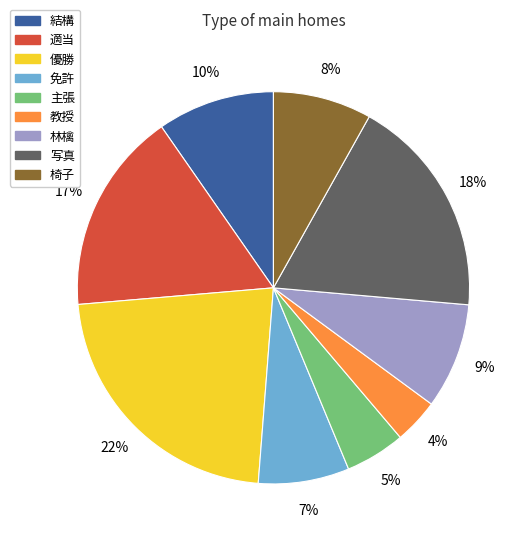

To the nearest percent, what is the combined percentage of 適当 and 免許?

24%